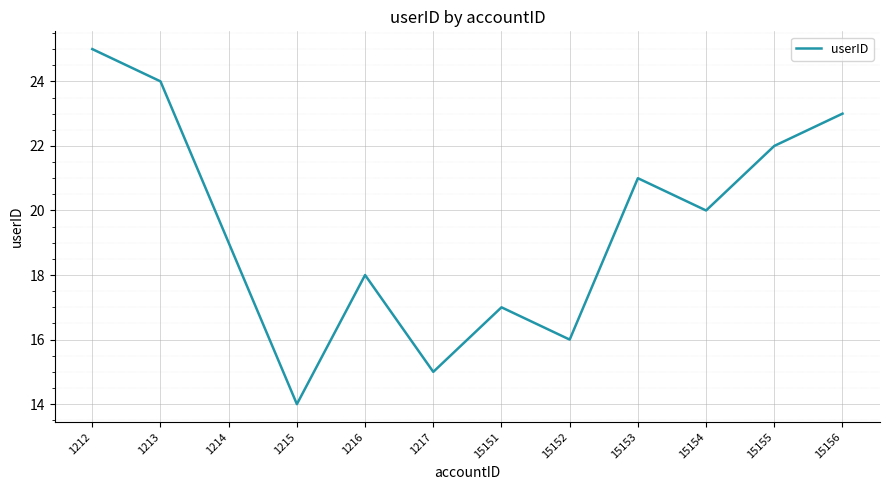

What is the maximum value shown in the chart?

25